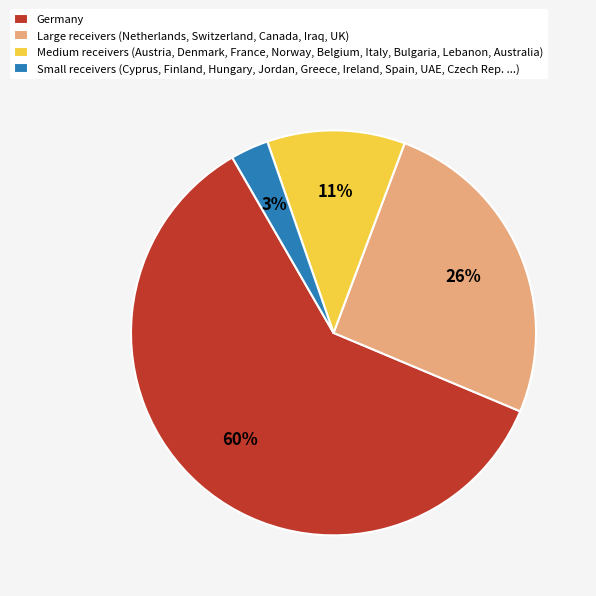

Which slice is the smallest?

Small receivers (Cyprus, Finland, Hungary, Jordan, Greece, Ireland, Spain, UAE, Czech Rep. ...)